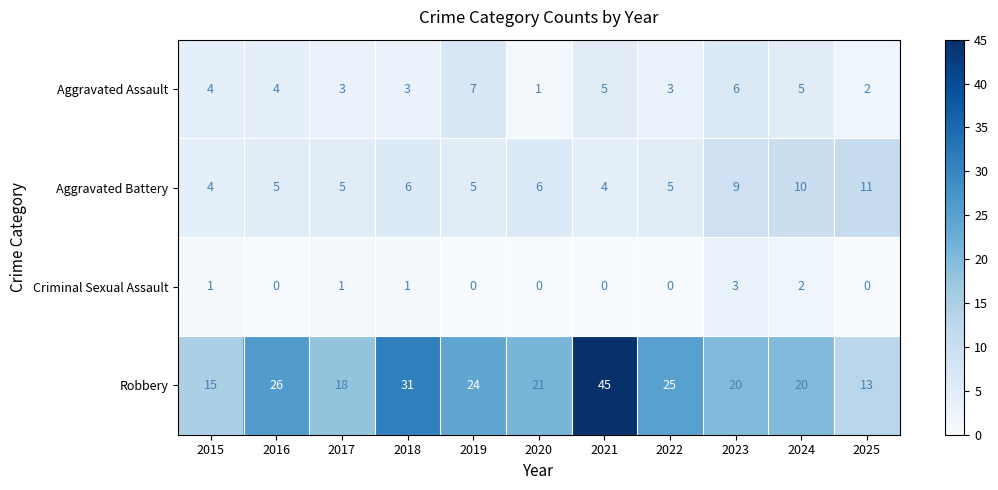

The Criminal Sexual Assault series shows 2 at 2020. True or false?

False